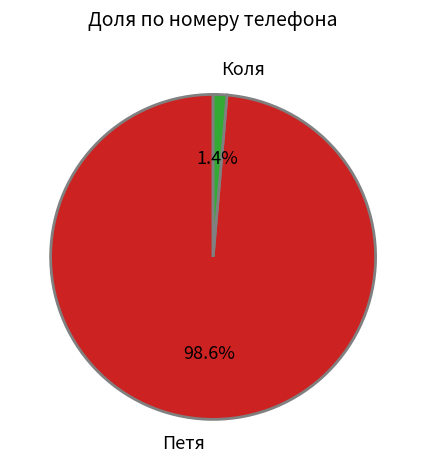

Which slice is the largest?

Петя